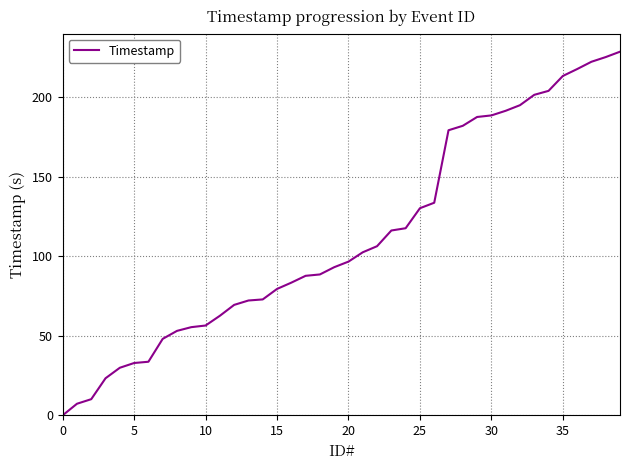

What is the greatest value displayed?

228.6